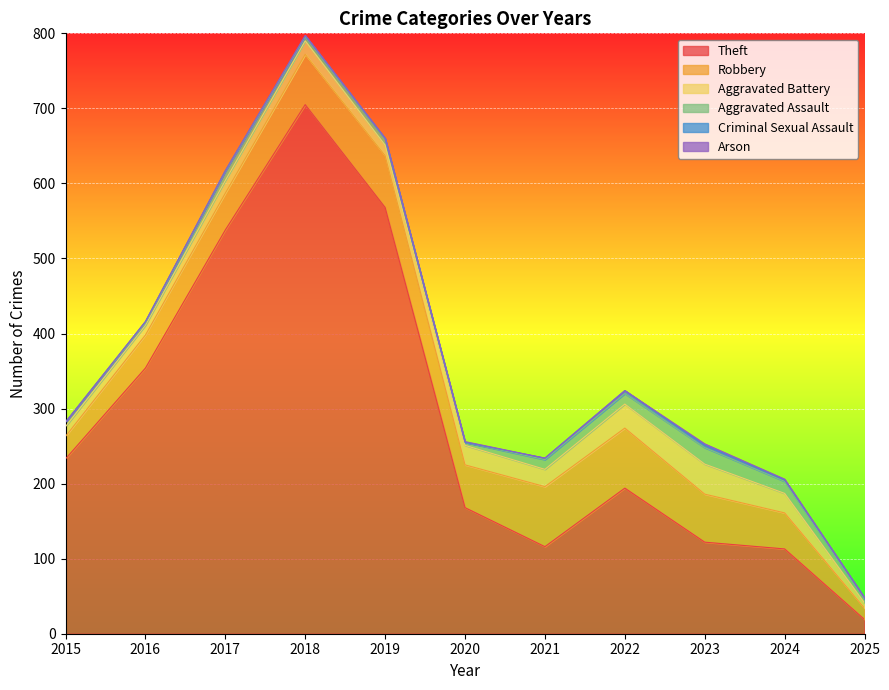

True or false: Criminal Sexual Assault and Robbery intersect in this chart.

False